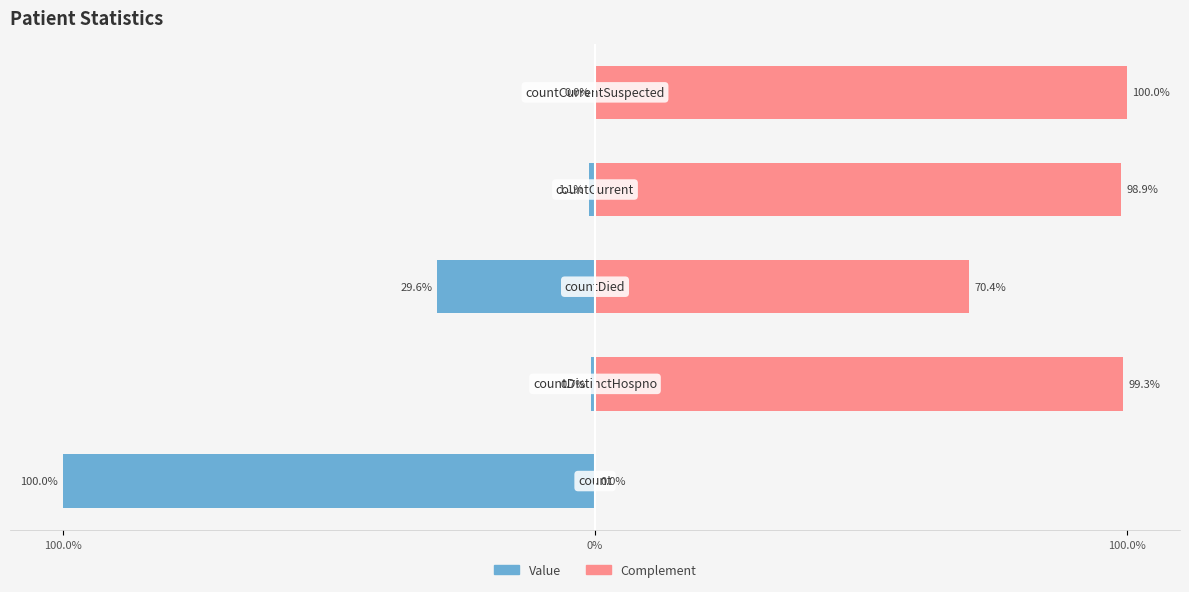

How many bars are there in total?

10